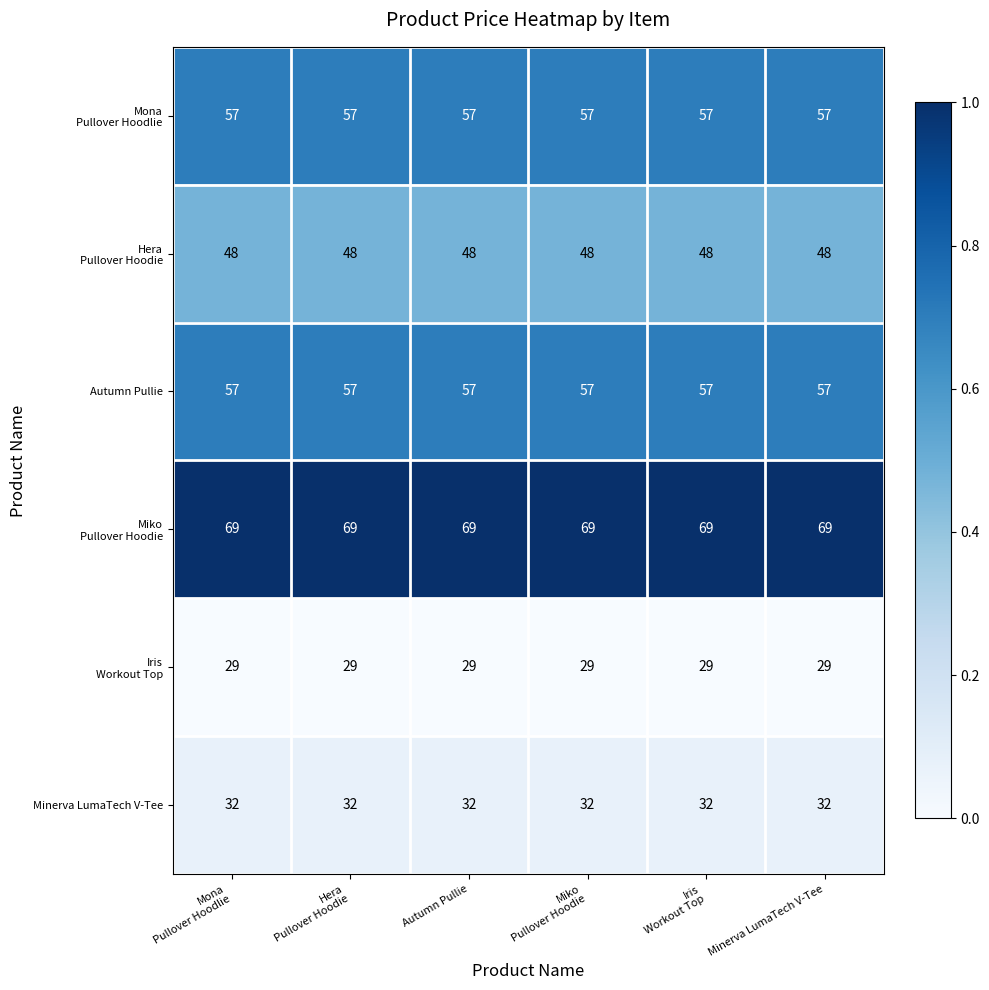

What is the maximum value shown in the chart?

69